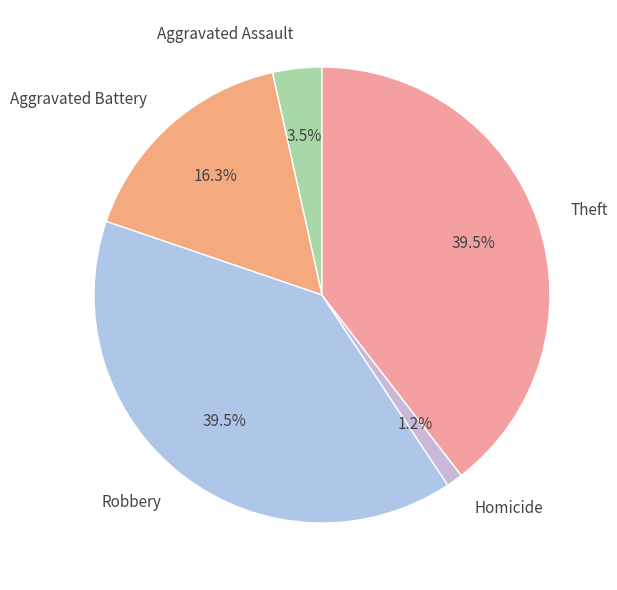

Does Aggravated Assault represent more than half of the total?

No